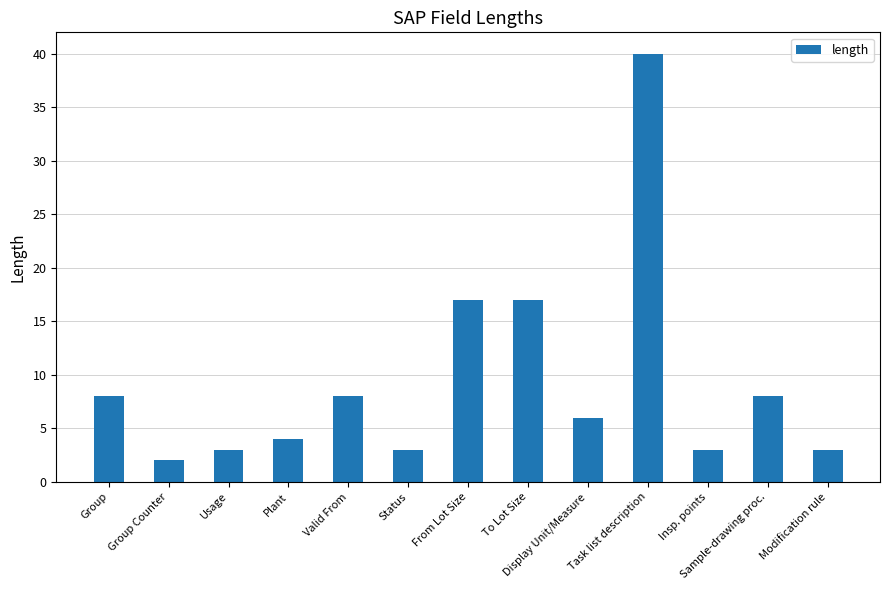

What is the label of the 13th bar from the right?

Group